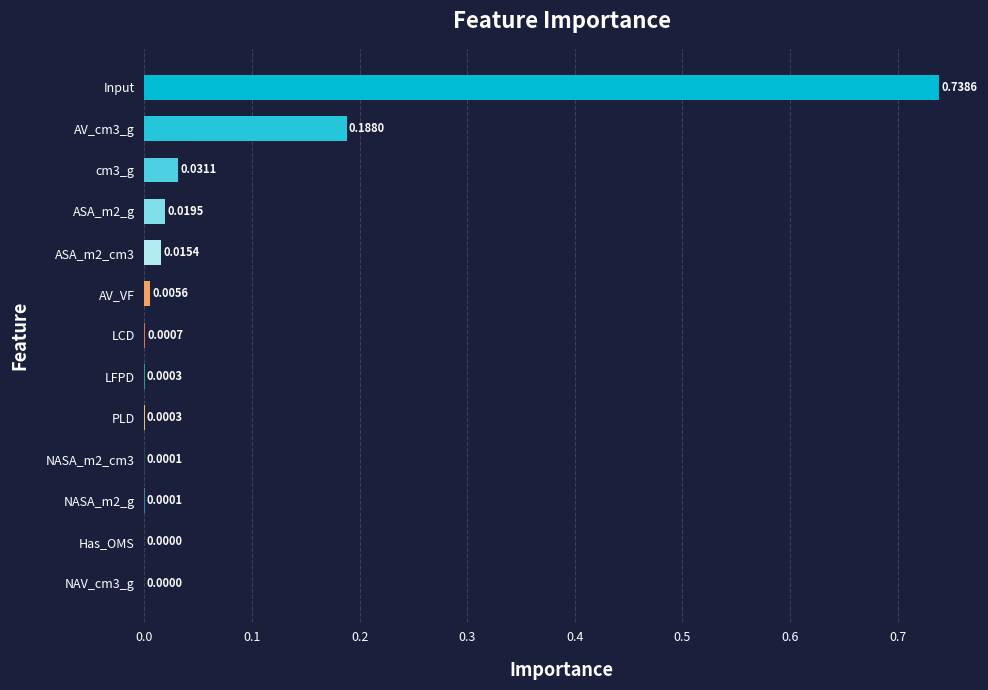

What is the change in value from Input to PLD?

-0.7